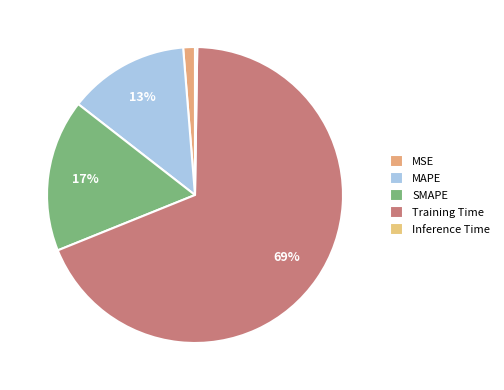

Approximately how many times larger is the value at SMAPE compared to Training Time?

0.2